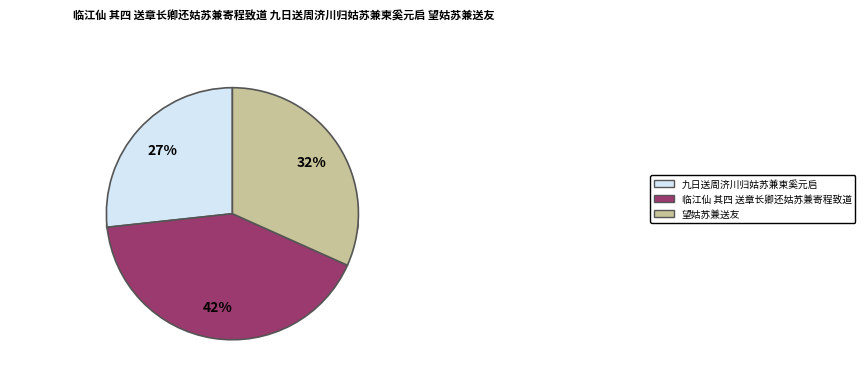

Which category has the smallest portion of the pie?

九日送周济川归姑苏兼柬奚元启